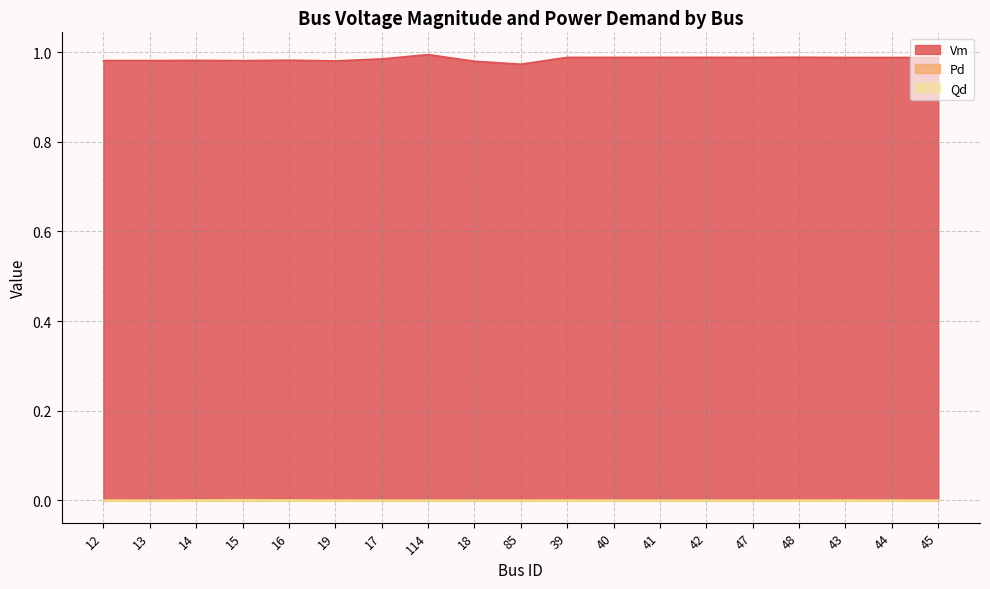

Reading right to left, extract all data points from this chart.

Vm: 1.0	1.0	1.0	1.0	1.0	1.0	1.0	1.0	1.0	1.0	1.0	1.0	1.0	1.0	1.0	1.0	1.0	1.0	1.0
Pd: 0.0	0.0	0.0	0.0	0.0	0.0	0.0	0.0	0.0	0.0	0.0	0.0	0.0	0.0	0.0	0.0	0.0	0.0	0.0
Qd: 0.0	0.0	0.0	0.0	0.0	0.0	0.0	0.0	0.0	0.0	0.0	0.0	0.0	0.0	0.0	0.0	0.0	0.0	0.0